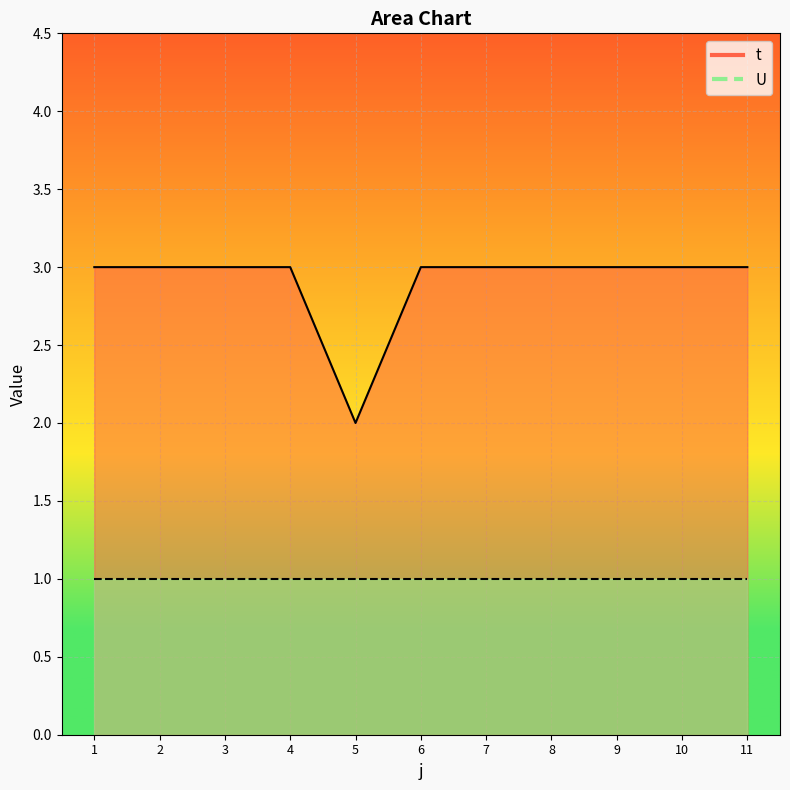

List the labels in order of value, smallest first.

5, 1, 2, 3, 4, 6, 7, 8, 9, 10, 11